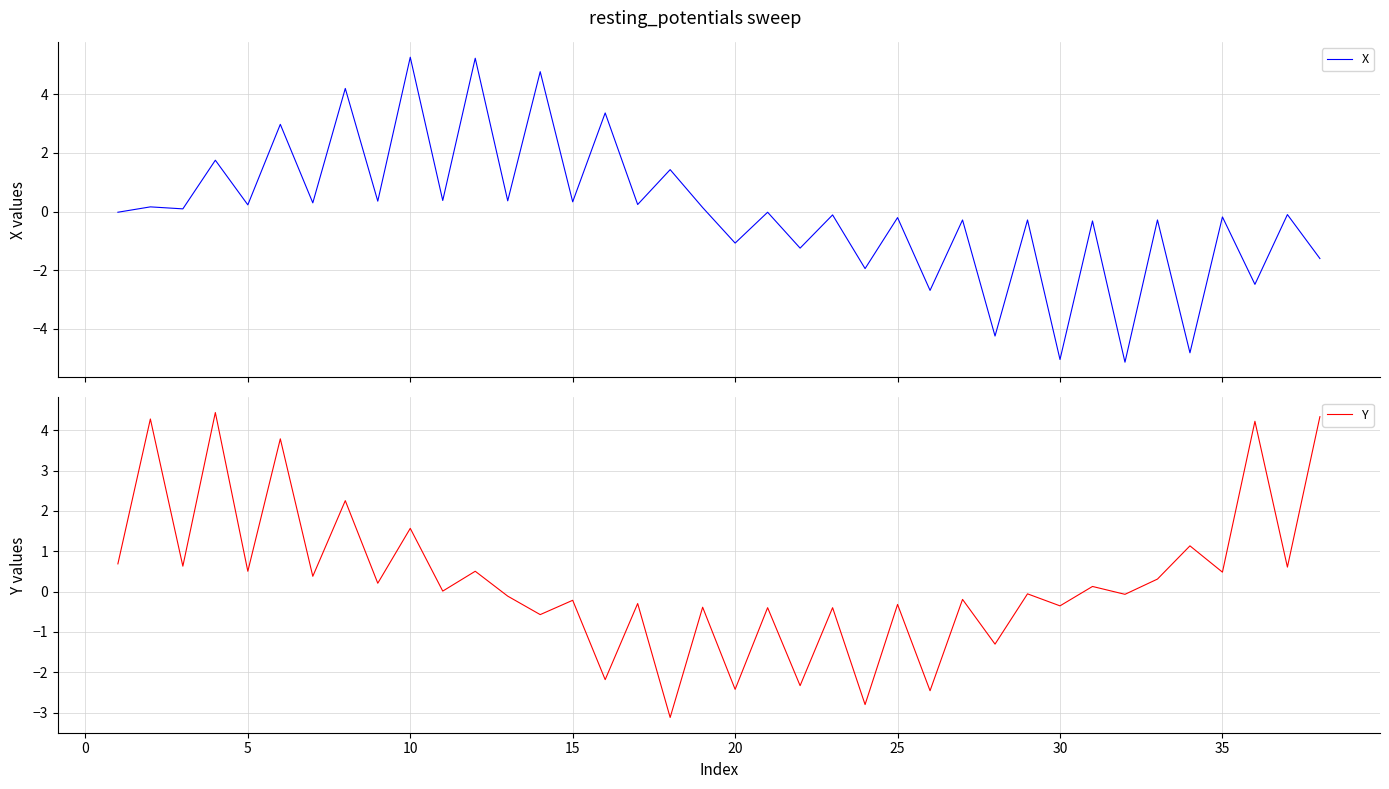

Does the chart have visible grid lines?

Yes